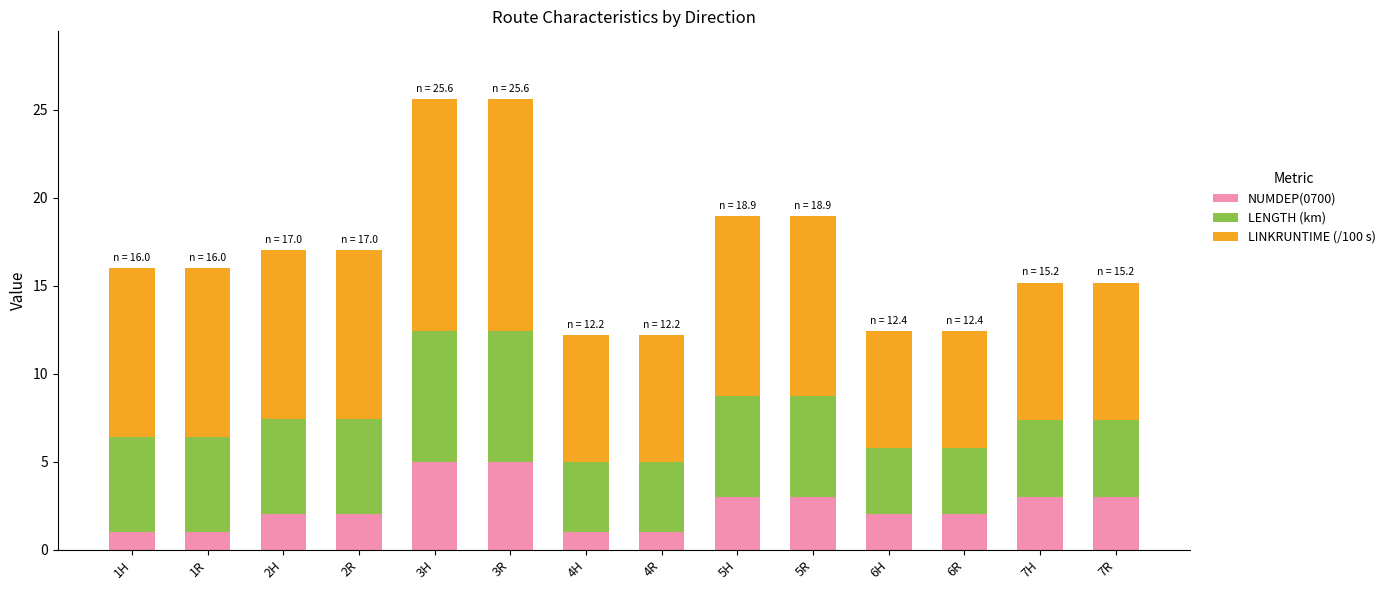

What is the lowest value of the NUMDEP(0700) series?

1.0